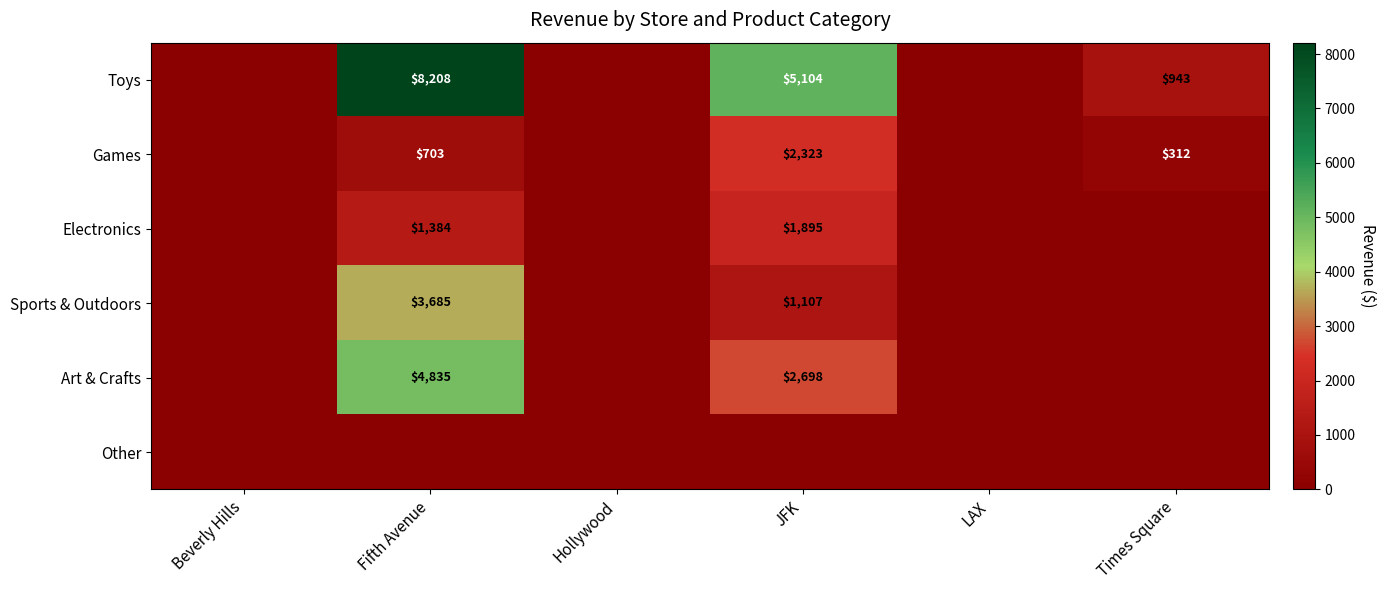

Is the value of Toys at Fifth Avenue greater than the value of Electronics at Fifth Avenue?

Yes